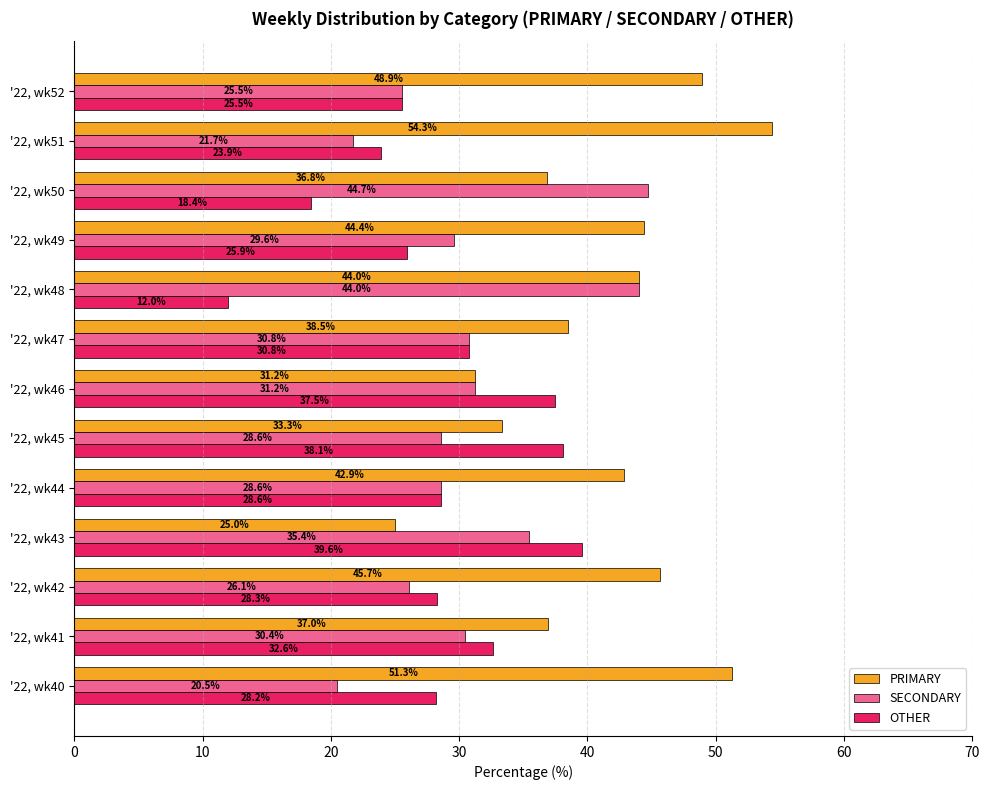

True or false: PRIMARY has a value of 12.6 at '22, wk50.

False